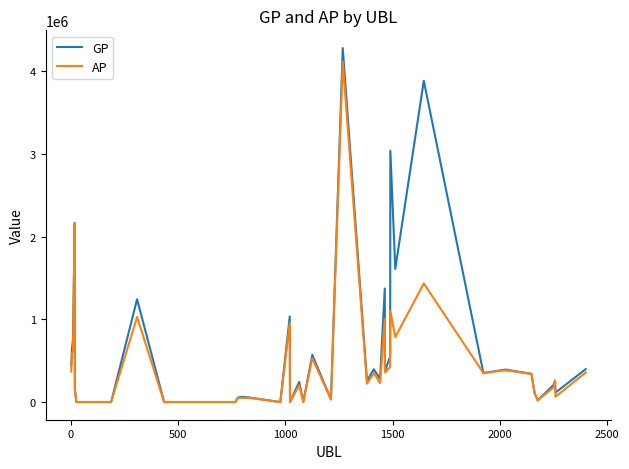

Which series has the largest range (max minus min)?

GP